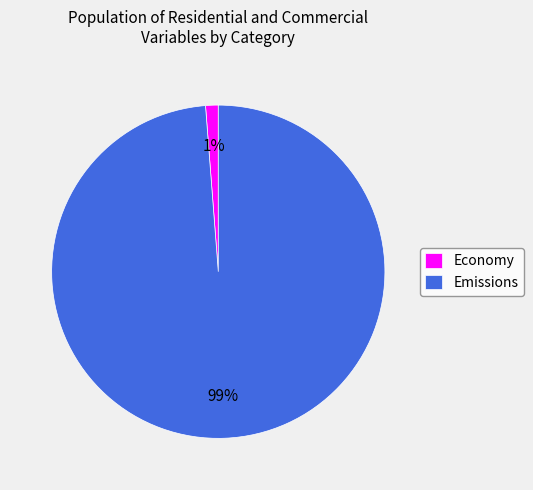

Which has a higher value, Emissions or Economy?

Emissions